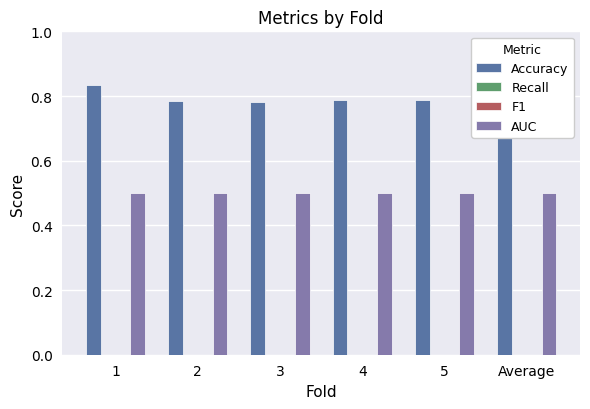

What position from the left is 3?

3